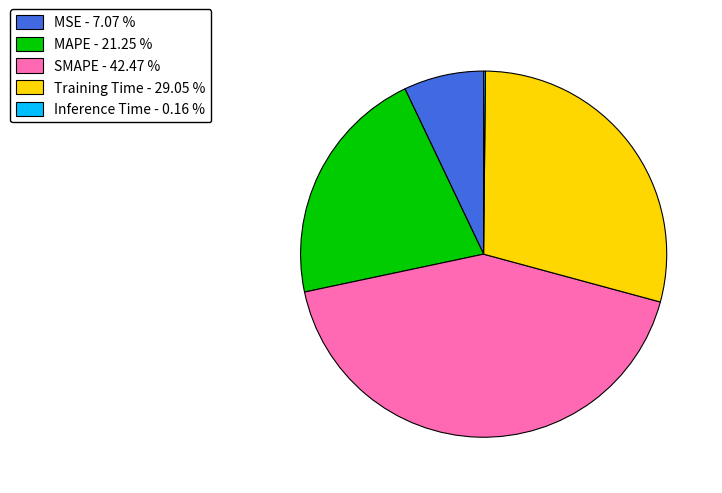

Does Training Time represent more than half of the total?

No